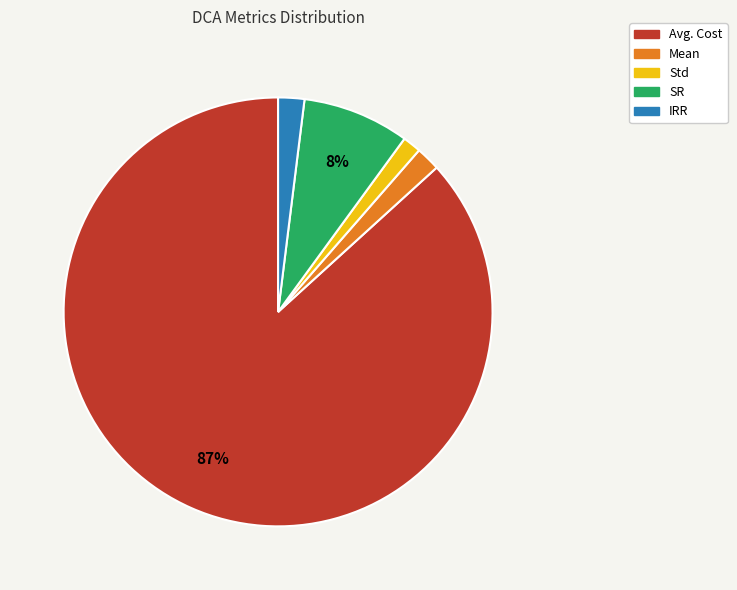

Does Avg. Cost account for over 50% of the chart?

Yes